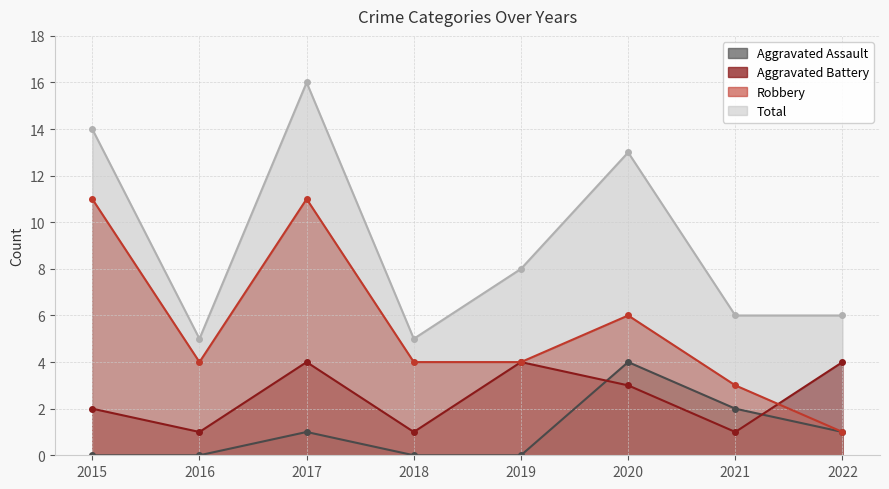

The Aggravated Assault series shows 2 at 2018. True or false?

False